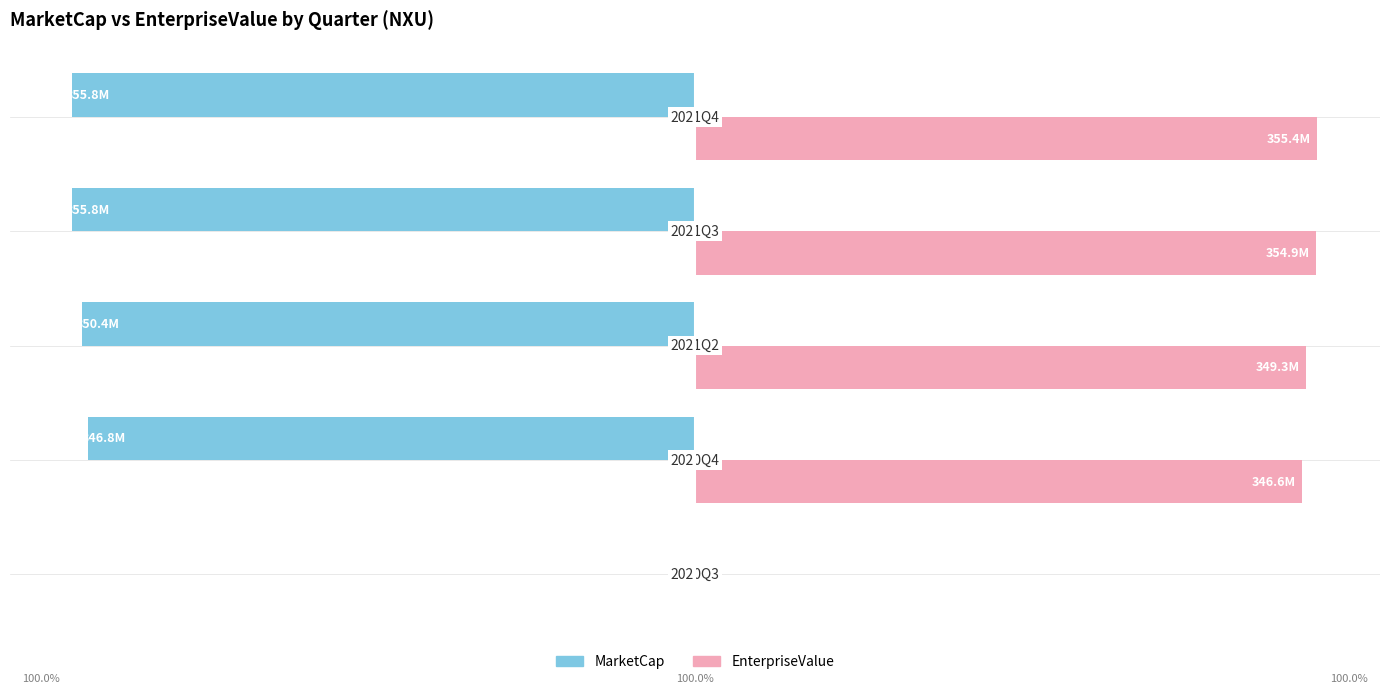

List the series in order of their overall mean, lowest first.

MarketCap, EnterpriseValue